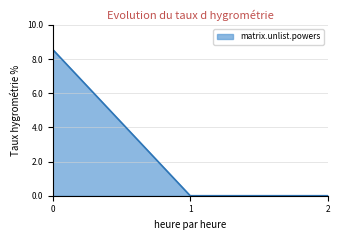

Reading left to right, list all the values displayed in this chart.

8.6	0.0	0.0